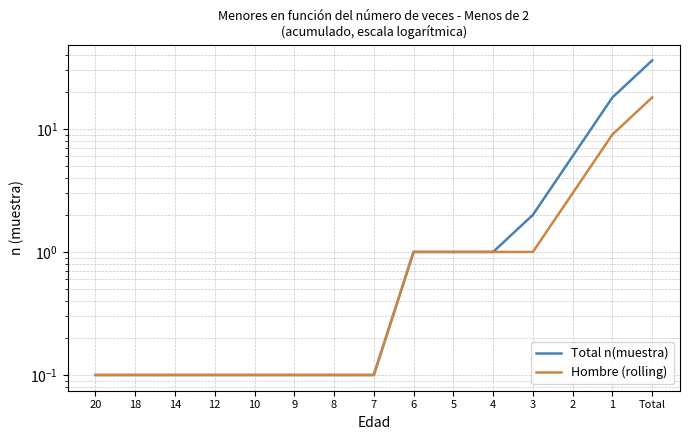

Is the value of Hombre (rolling) at 14 greater than the value of Total n(muestra) at 2?

No